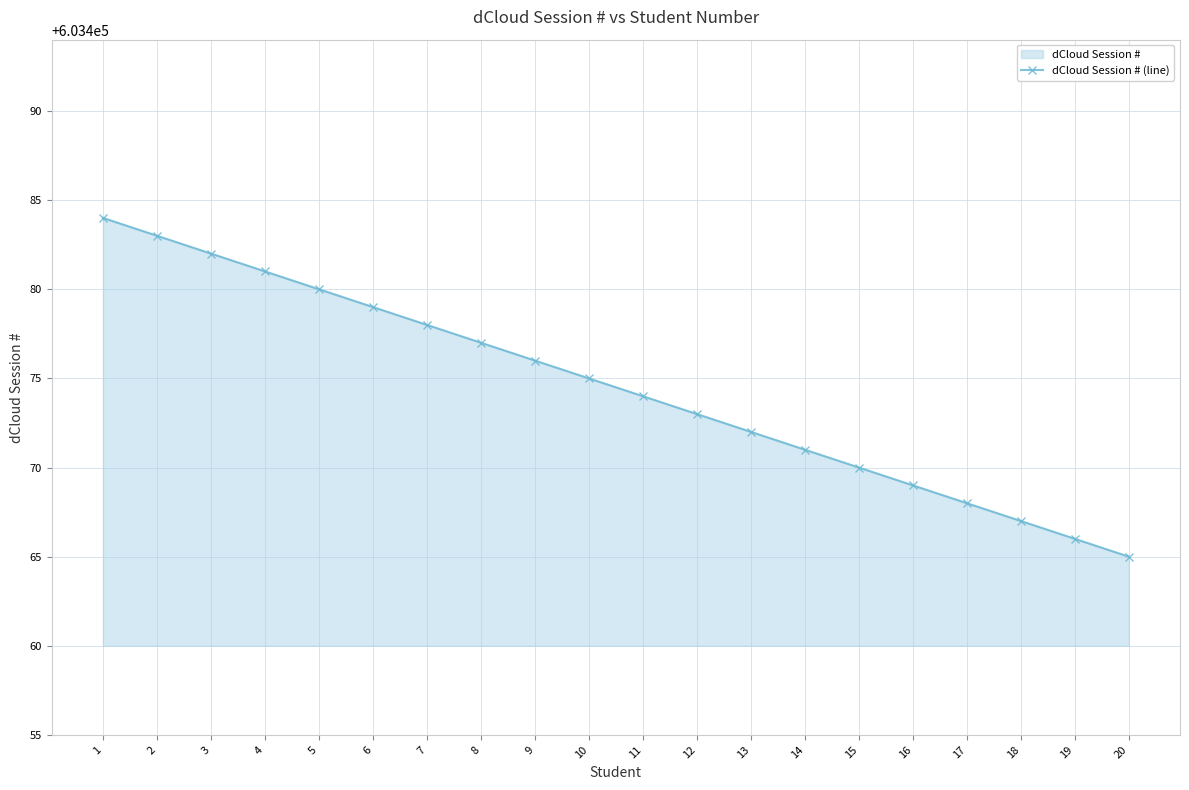

Reading left to right, extract all data points from this chart.

603484	603483	603482	603481	603480	603479	603478	603477	603476	603475	603474	603473	603472	603471	603470	603469	603468	603467	603466	603465